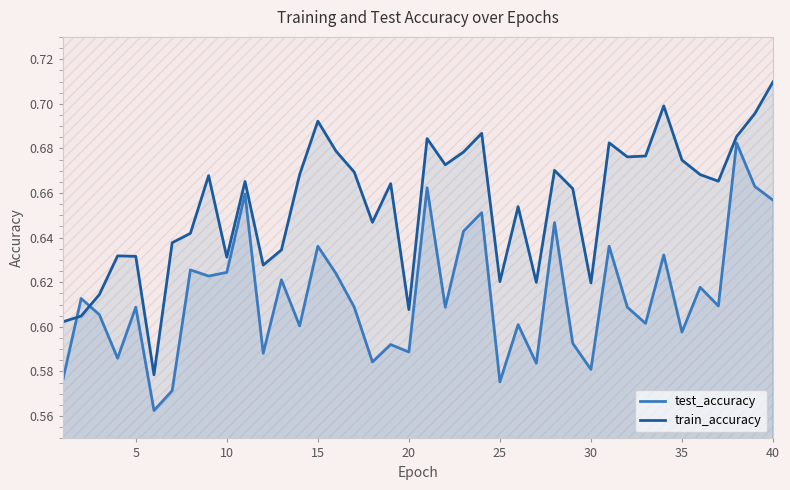

How many series are shown in this chart?

2